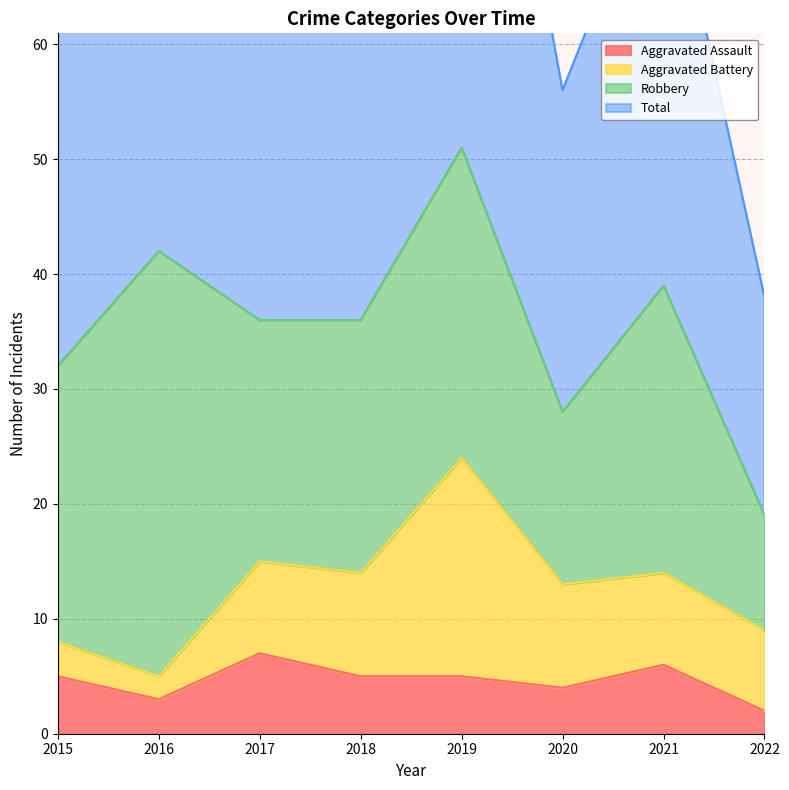

Is it true that Aggravated Assault equals 5 at 2015?

True